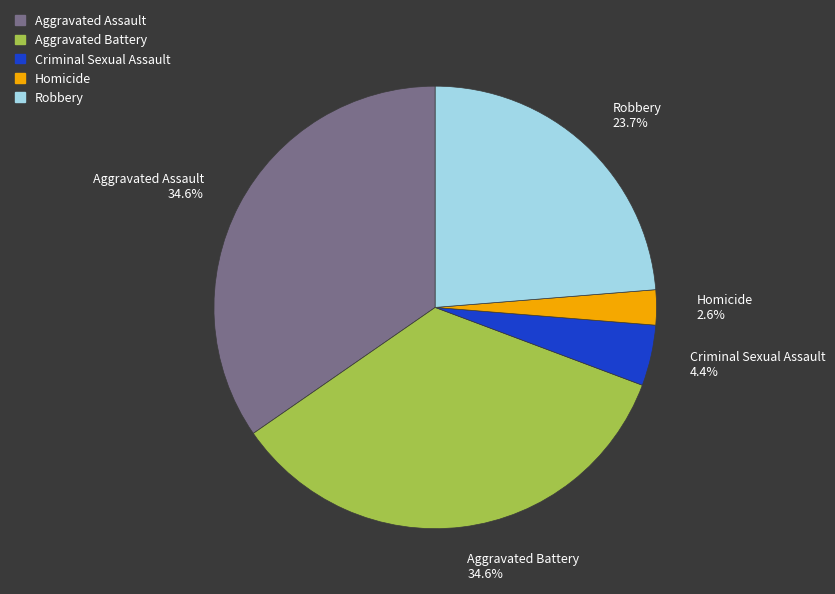

Combined, what portion of the pie is Homicide and Criminal Sexual Assault?

7.0%